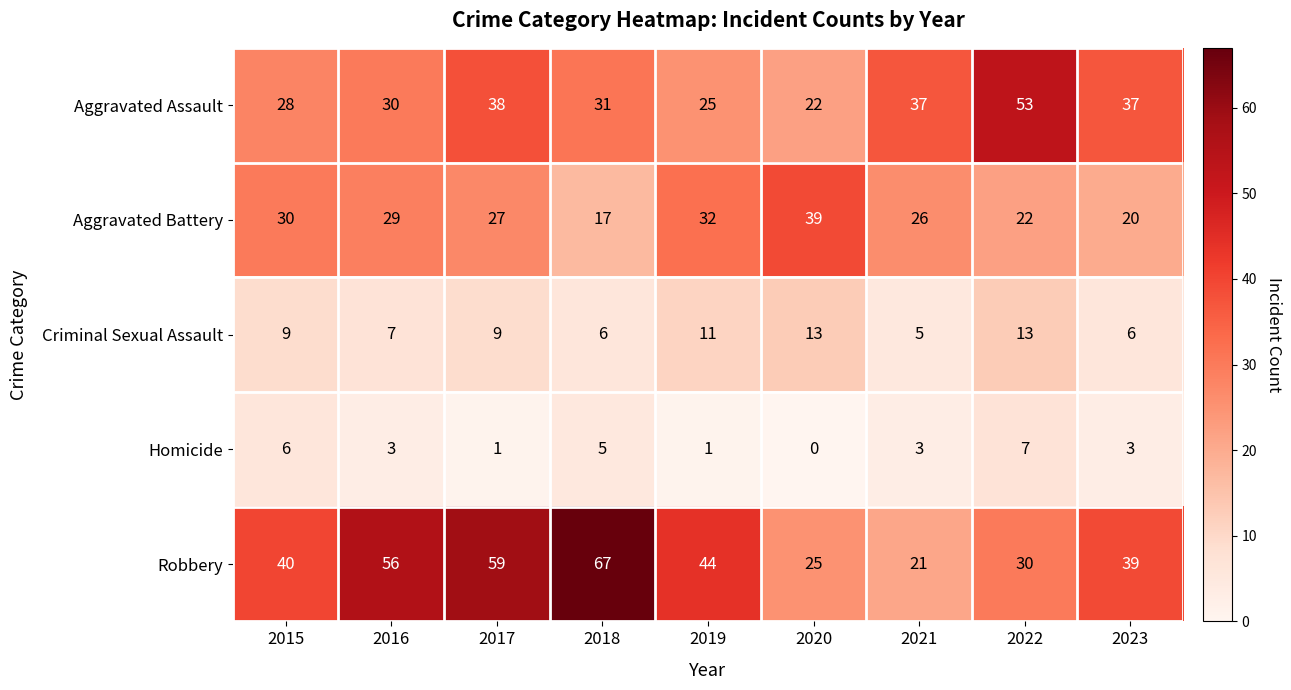

True or false: Aggravated Assault has a value of 31 at 2018.

True